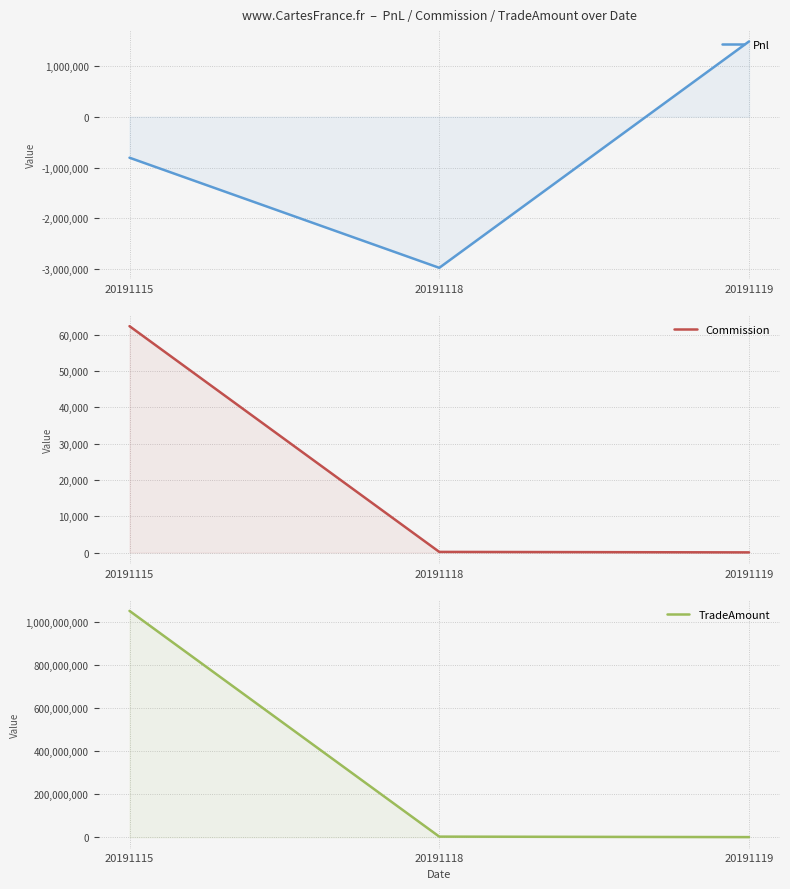

Which series has the largest total across all categories?

TradeAmount